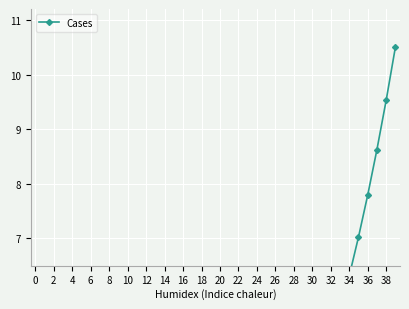

At which label does the data first exceed 1?

20